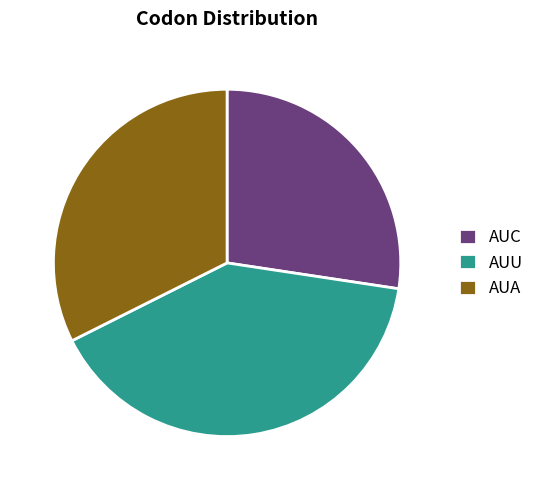

True or false: AUU accounts for 30% of the total.

False